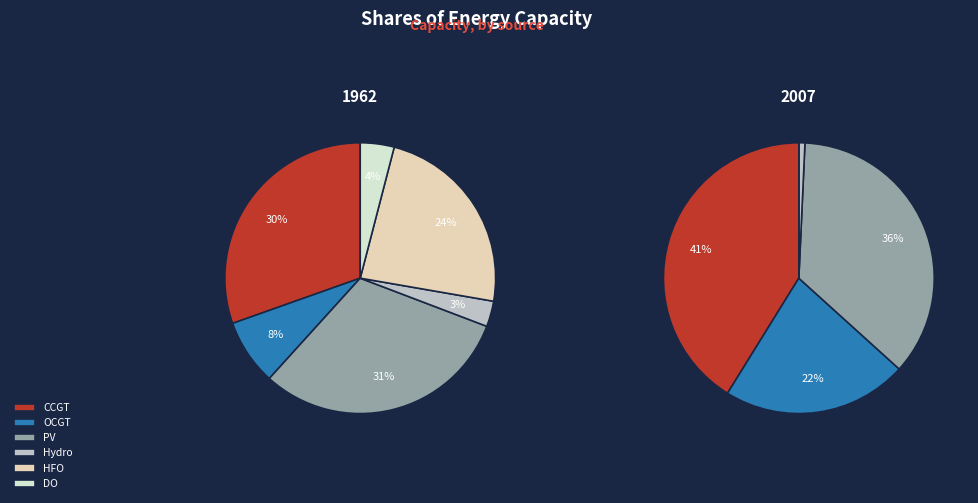

Which series has the largest range (max minus min)?

2007